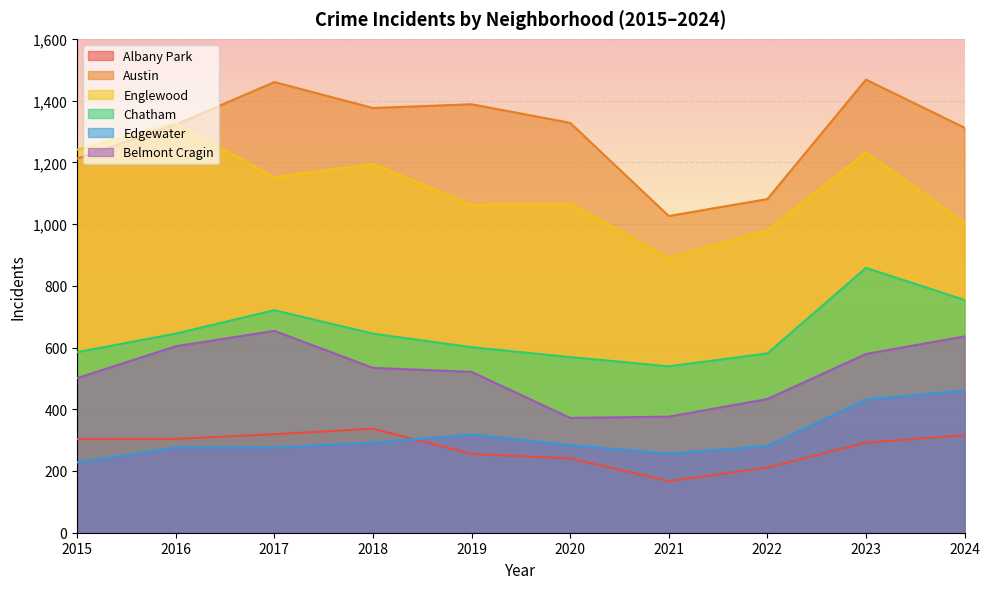

What is the highest value of the Chatham series?

858